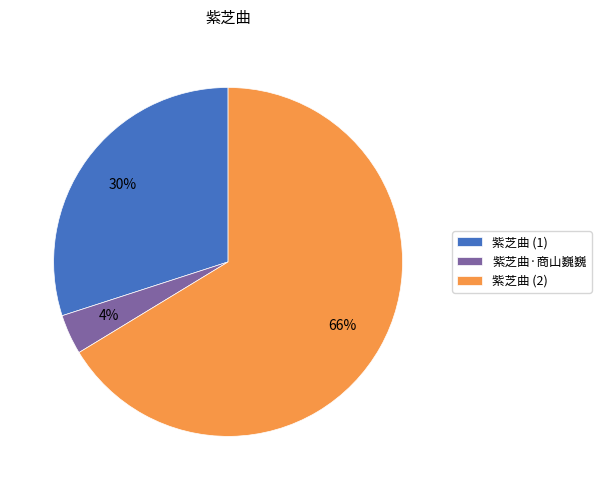

To the nearest percent, what percentage of the pie is 紫芝曲·商山巍巍?

4%